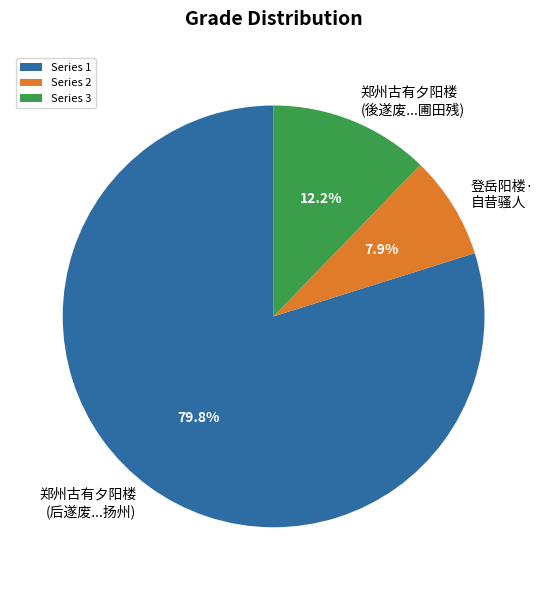

Do Series 1 and Series 3 together represent more than half of the pie?

Yes